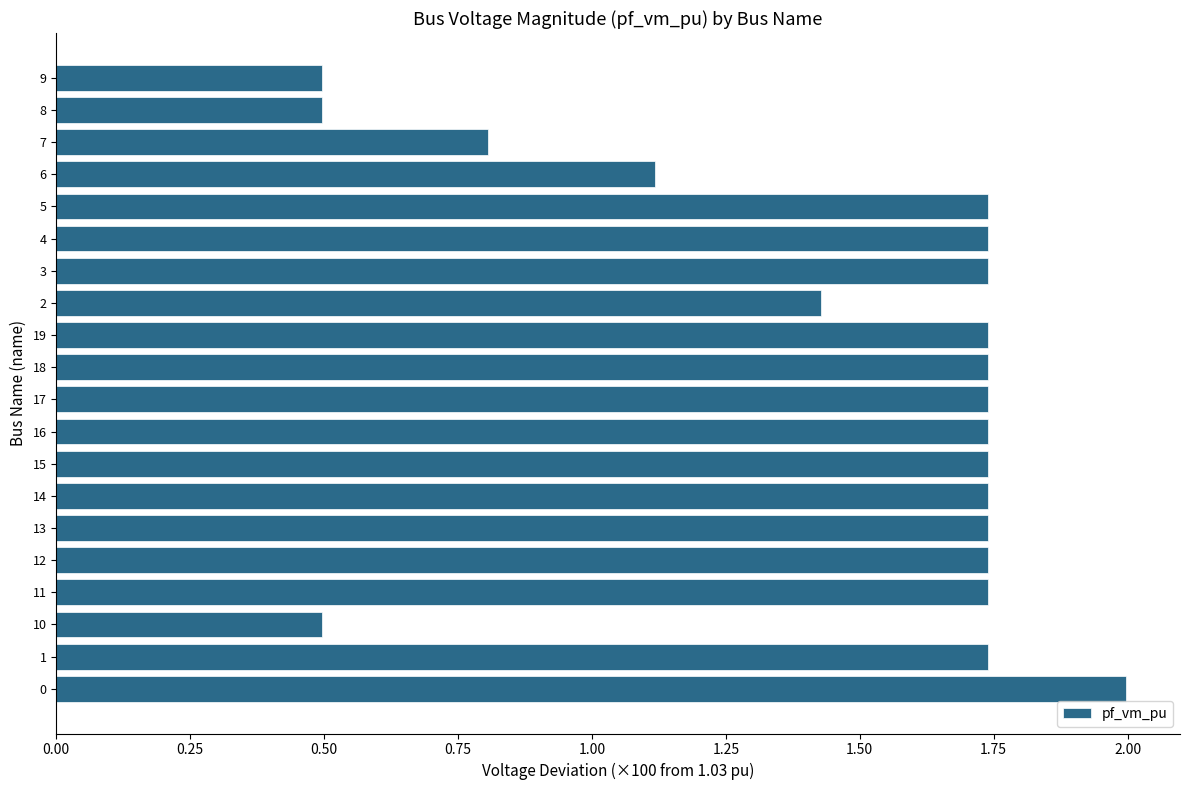

What is the sum of the values at 19 and 9?

2.2